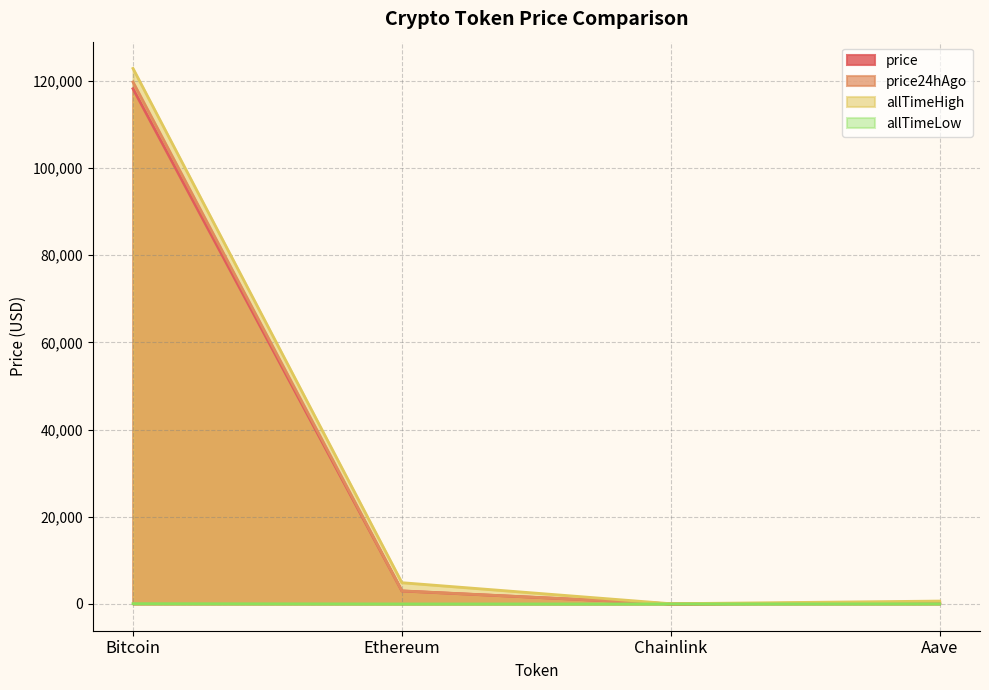

Does the chart display data point markers on the line(s)?

No